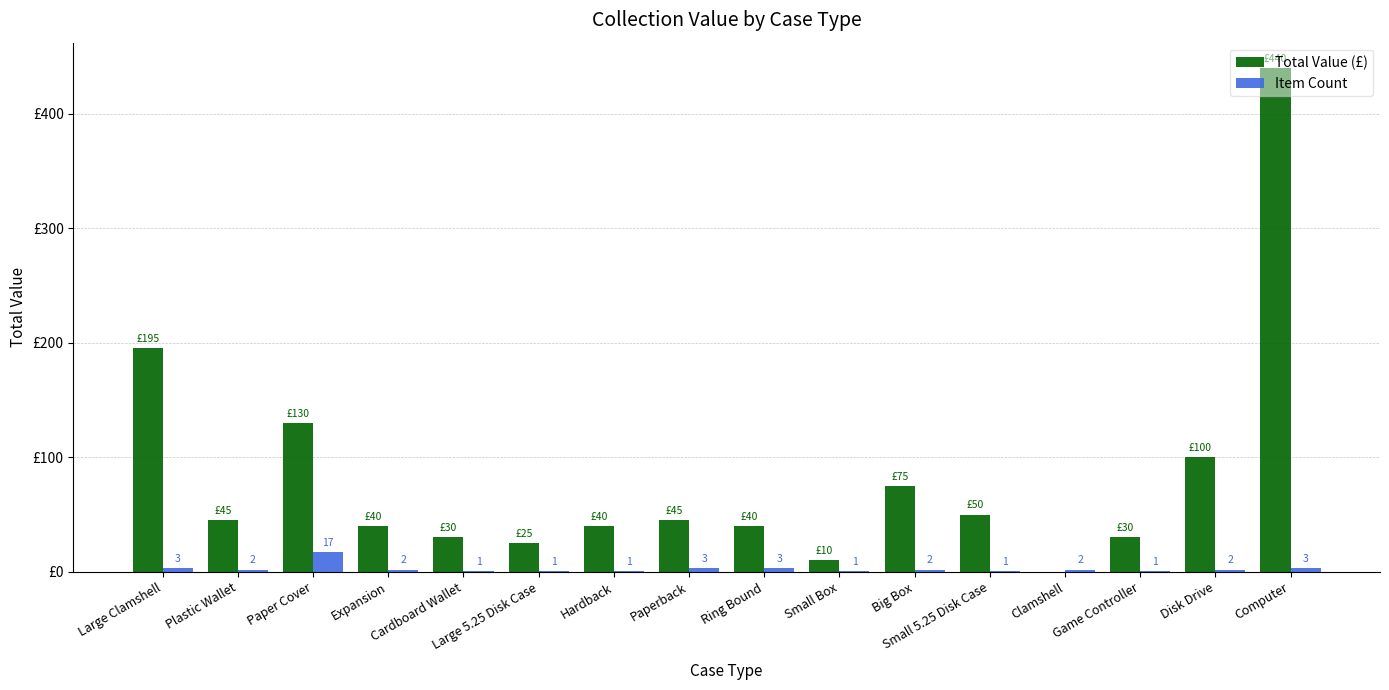

What is the approximate value of Total Value (£) at Small Box?

10